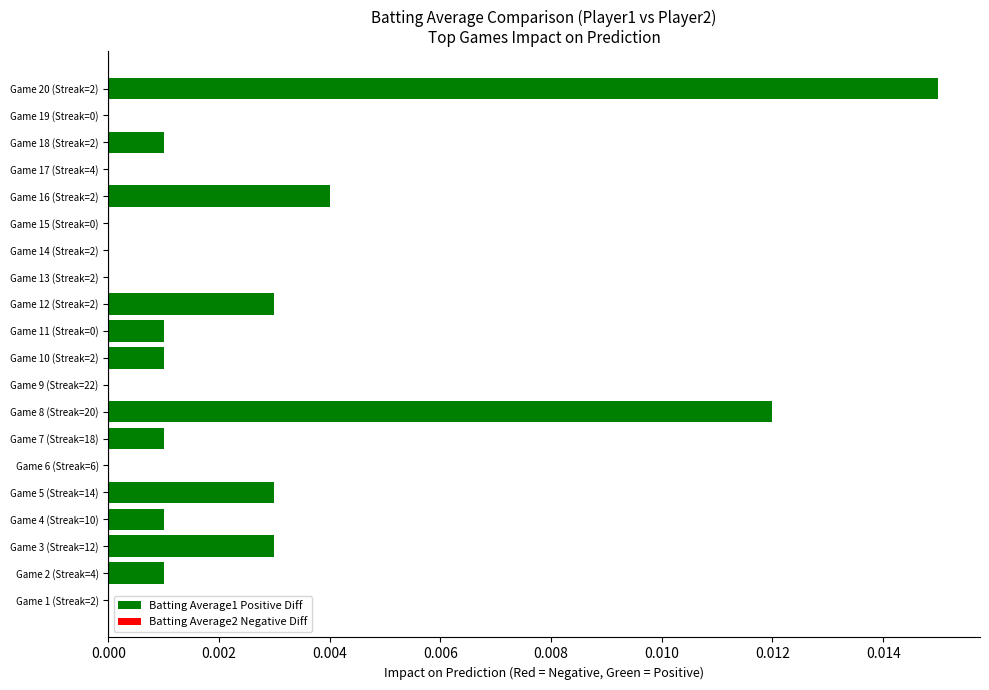

Which label corresponds to the largest value in the chart?

Game 20 (Streak=2)